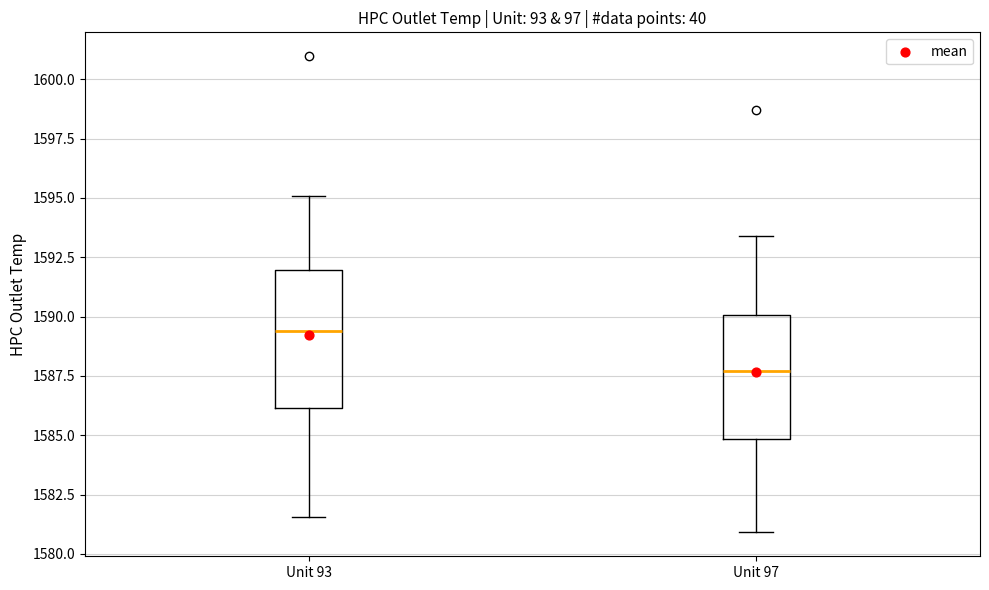

Comparing the boxes themselves (not the whiskers), which one is the tallest?

Unit 93